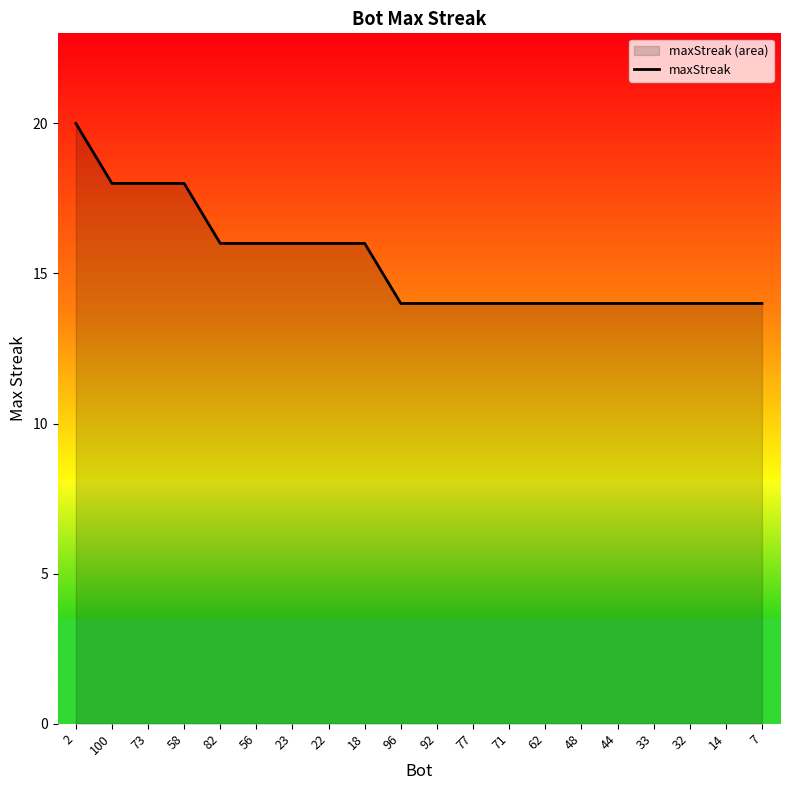

How many data points are above 14?

9